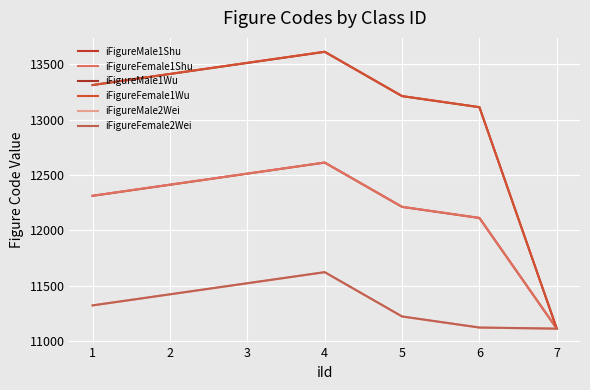

What is the maximum value shown in the chart?

13612